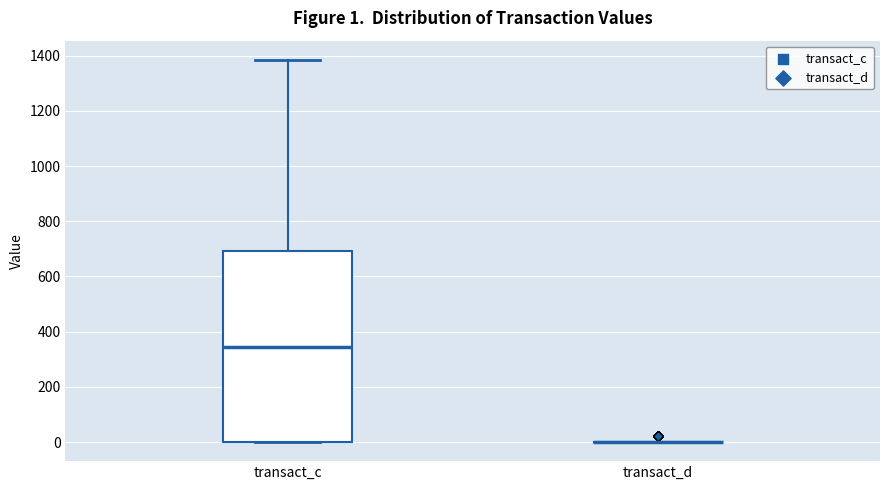

Comparing the boxes themselves (not the whiskers), which one is the tallest?

transact_c